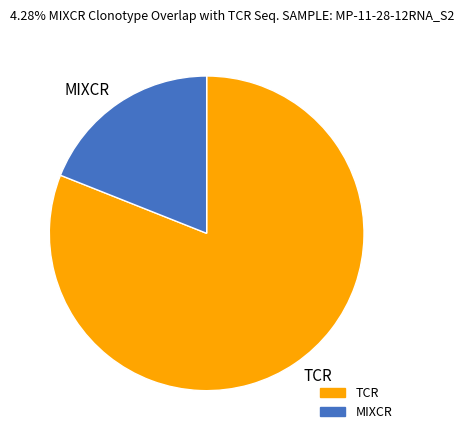

Which has a higher value, MIXCR or TCR?

TCR